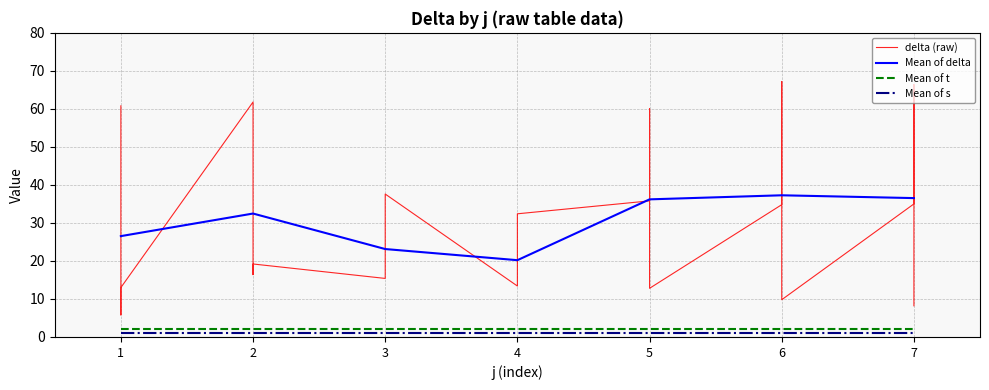

Between 18 and 10, which is larger?

18